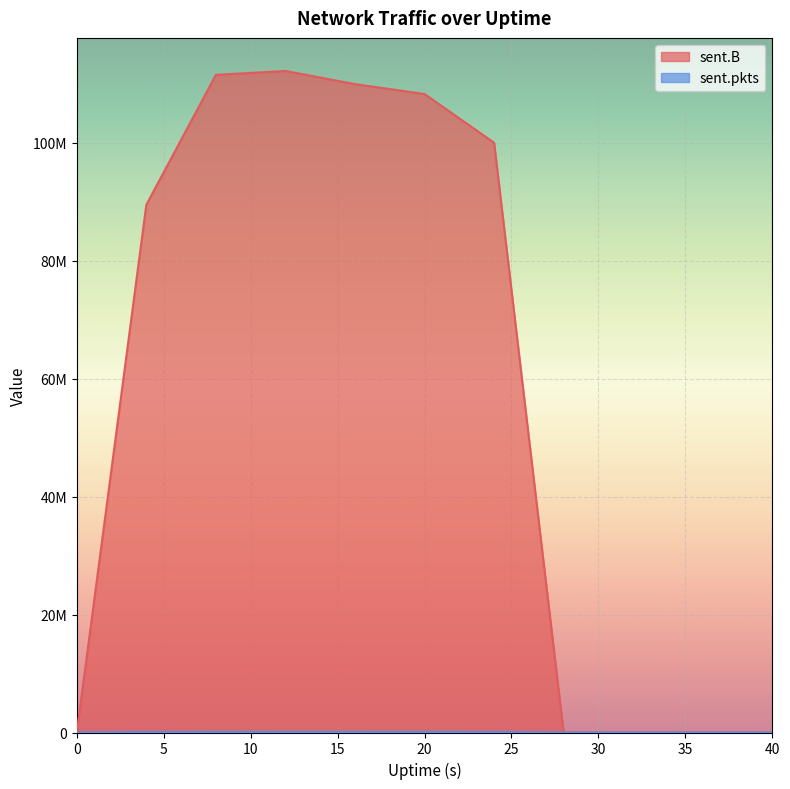

Rank the series at 4 from highest to lowest value.

sent.B, sent.pkts